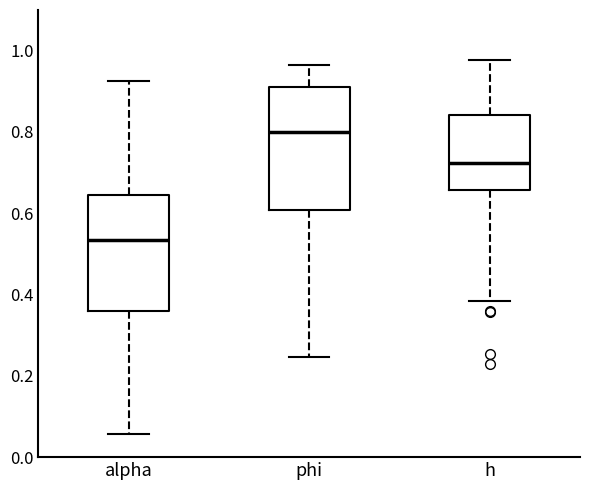

Reading left to right, read every box against the y-axis: the position of its median line, the range the box covers, and the ends of its whiskers. The values are not printed on the chart, so give them approximately, as read against the axis.

alpha: median 0.54, box 0.36 to 0.64, whiskers 0.06 to 0.92
phi: median 0.80, box 0.60 to 0.92, whiskers 0.24 to 0.96
h: median 0.72, box 0.66 to 0.84, whiskers 0.38 to 0.98